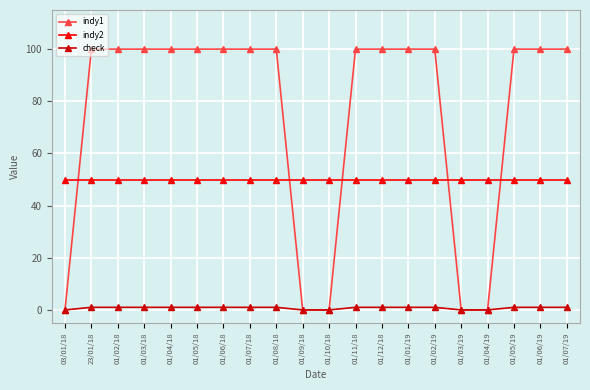

The value of check at 01/11/18 is 1. True or false?

True